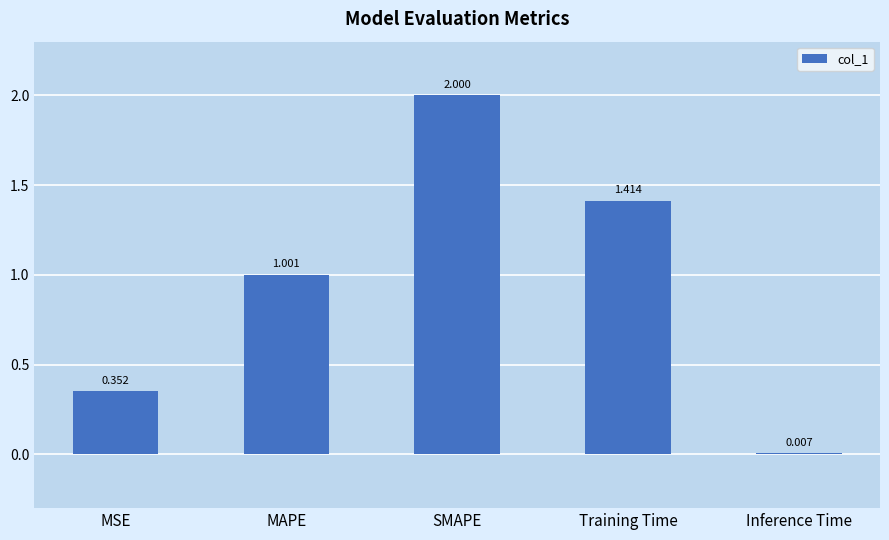

At which label is the value closest to 1?

MAPE